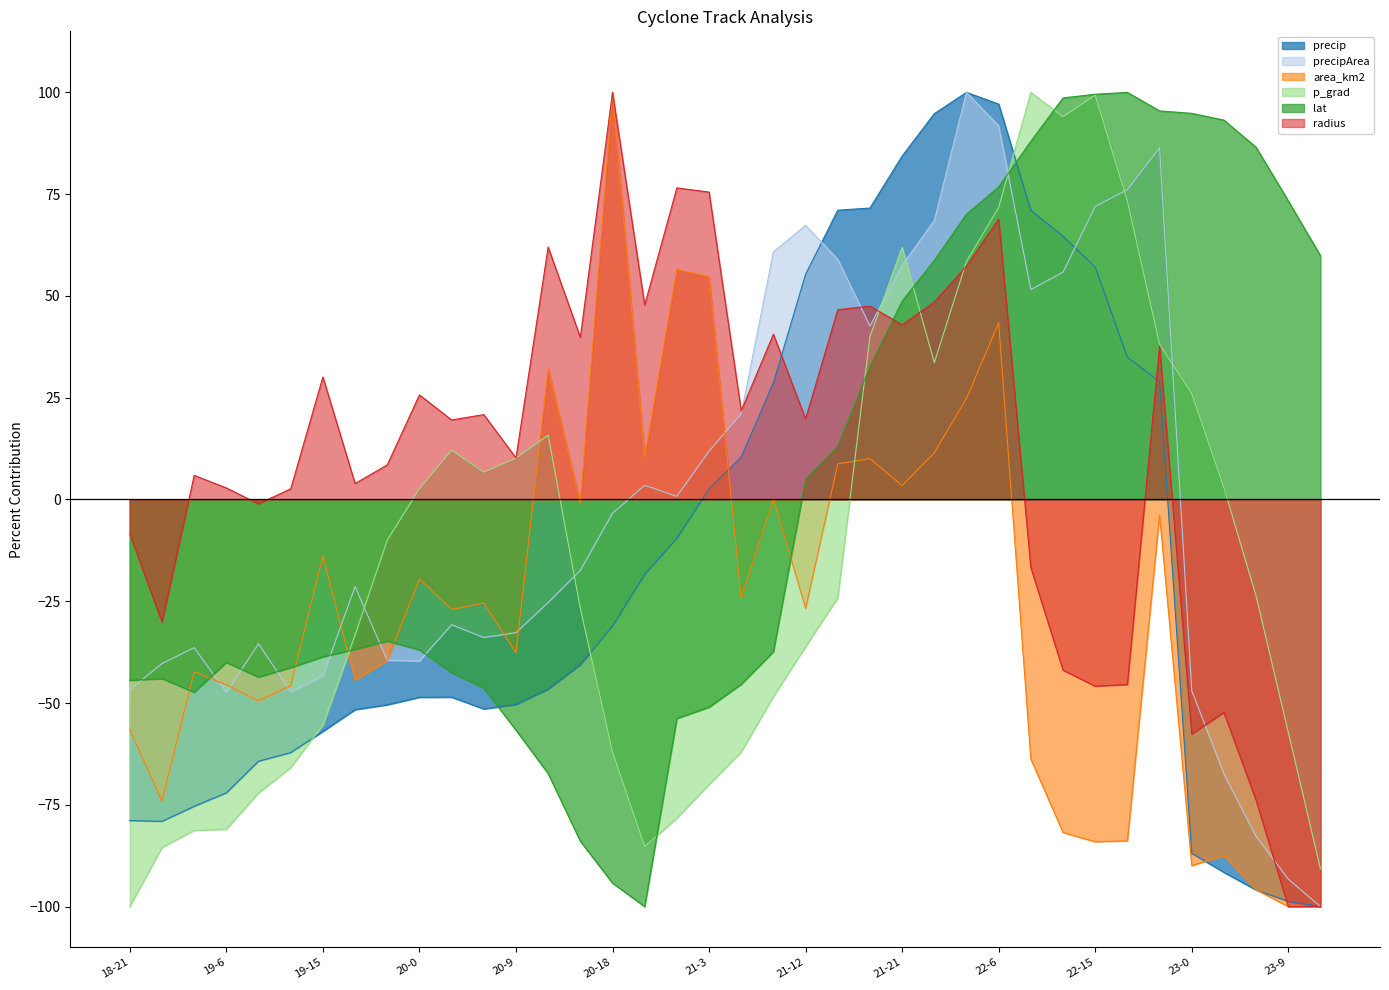

How many values in the precipArea series exceed -17?

18